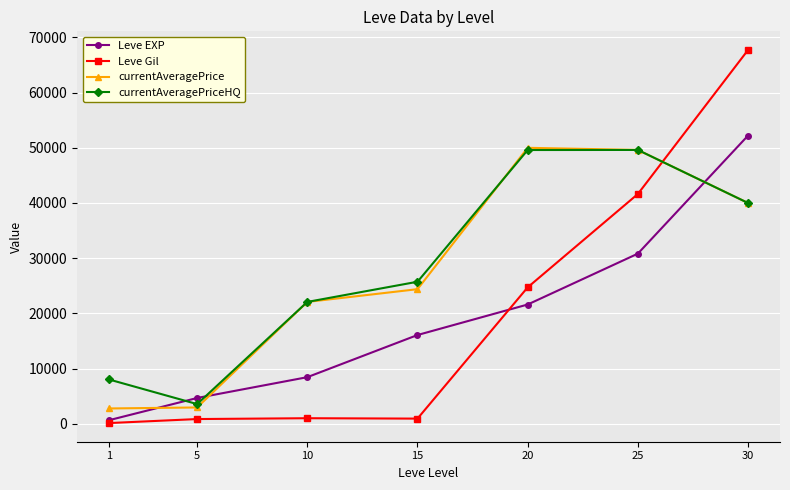

What is the sum of all currentAveragePrice values?

191759.4